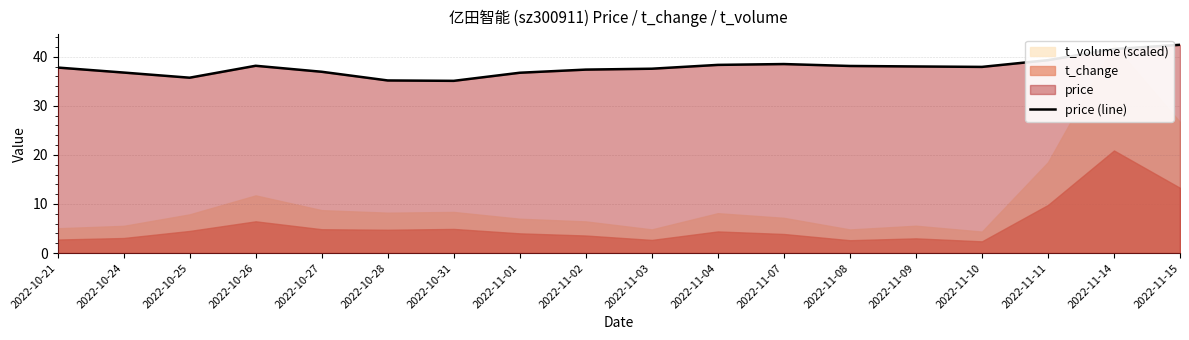

At which label is the value closest to 38?

2022-11-09